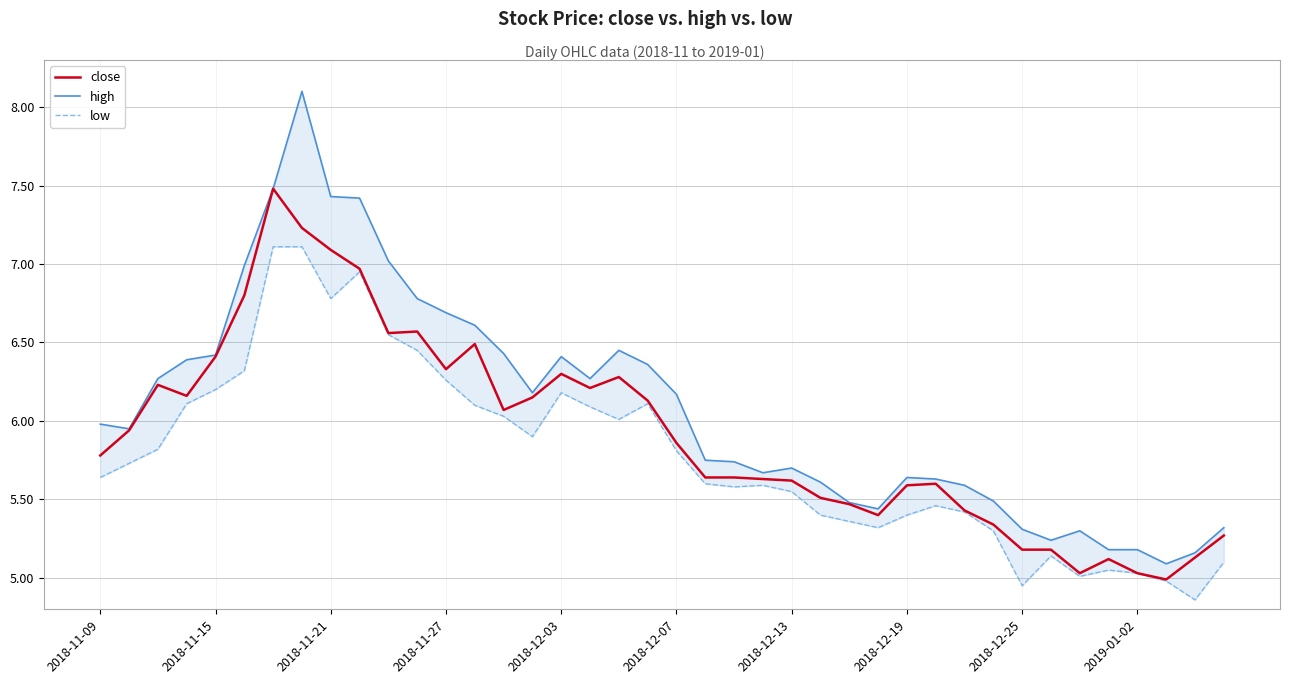

Which category has the lowest value in the low series?

38